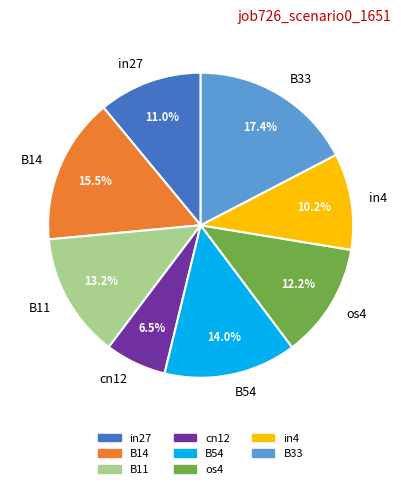

How many segments does this pie chart have?

8